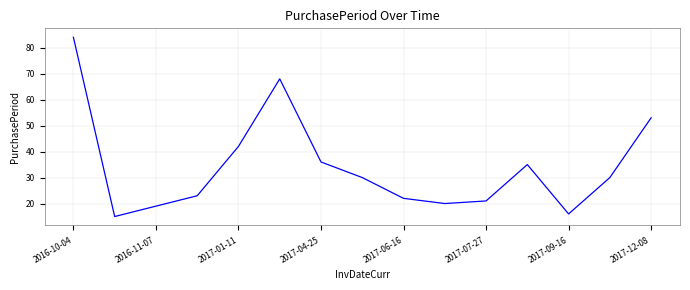

What is the greatest value displayed?

84